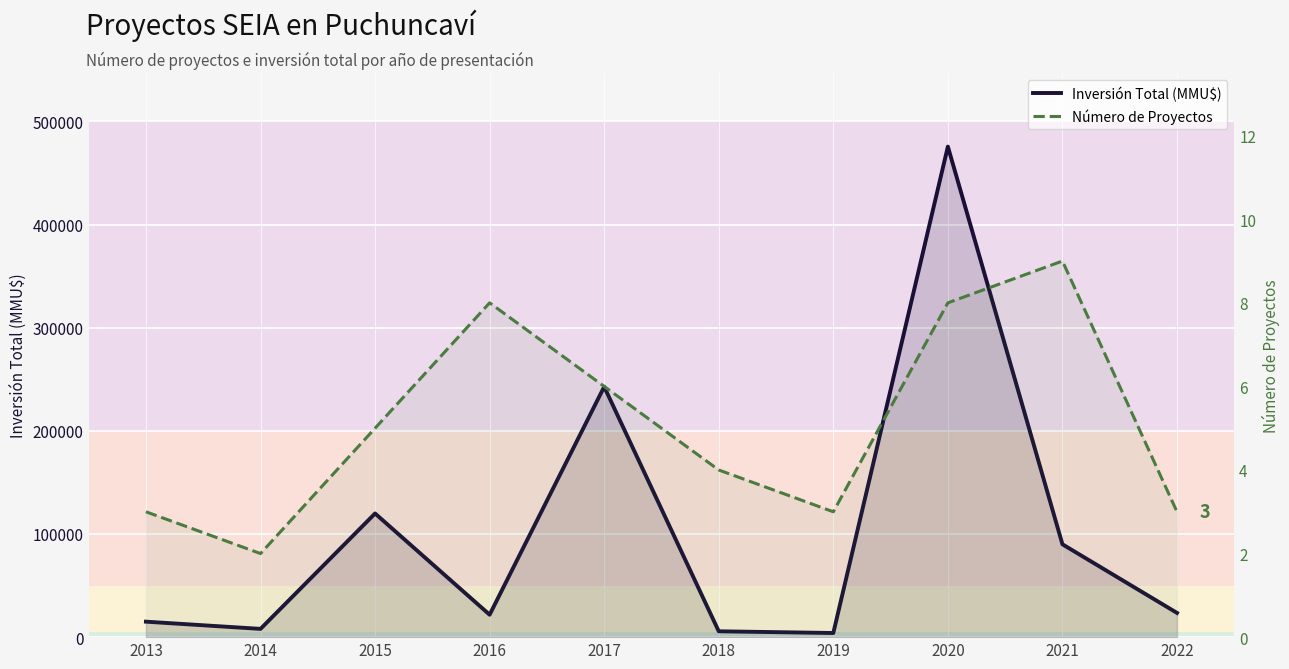

True or false: Inversión Total (MMU$) has a value of 242754 at 2017.

True